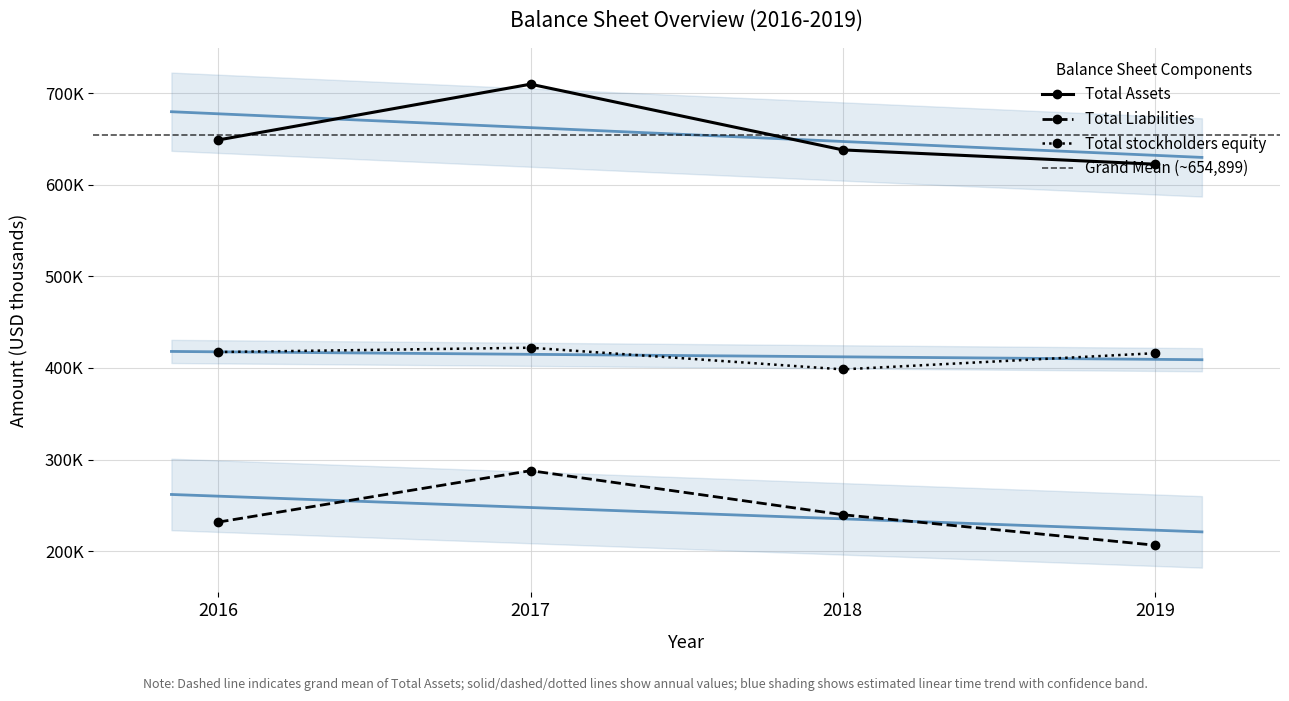

Which series has the widest spread of values?

Total Assets